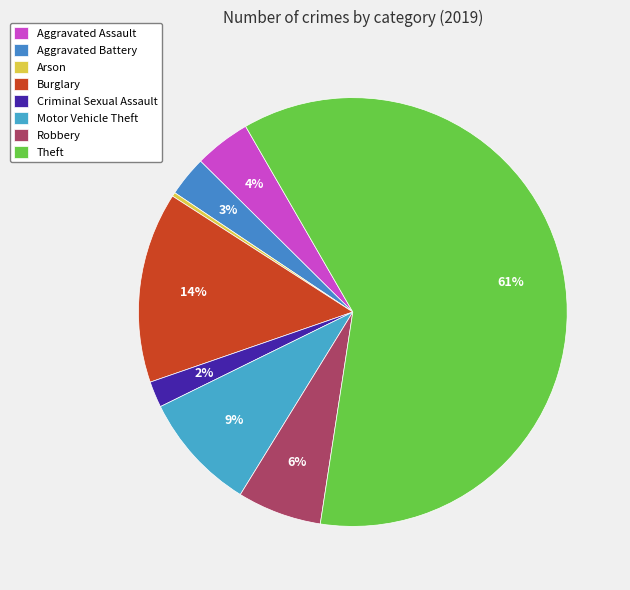

What is the smallest slice in the pie chart?

Arson